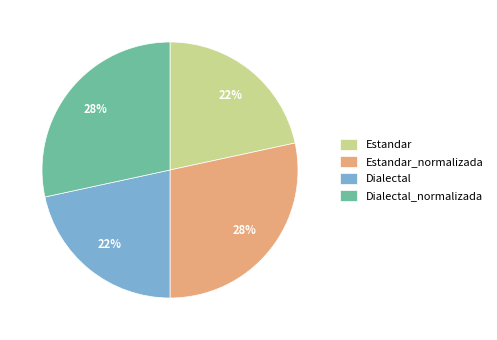

To the nearest percent, what is the average slice percentage?

25%